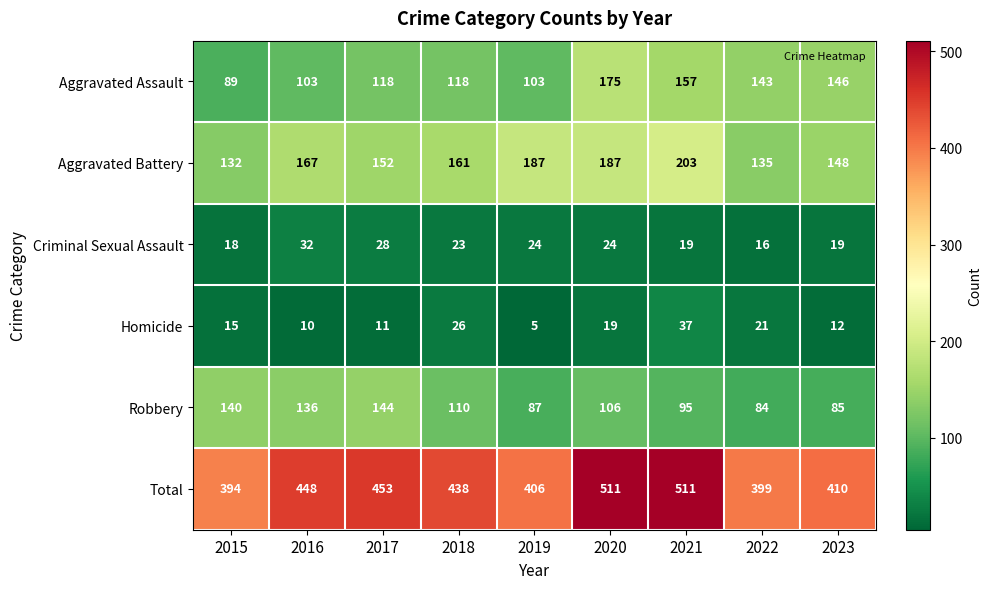

Between 2018 and 2019, which series saw the biggest shift?

Total